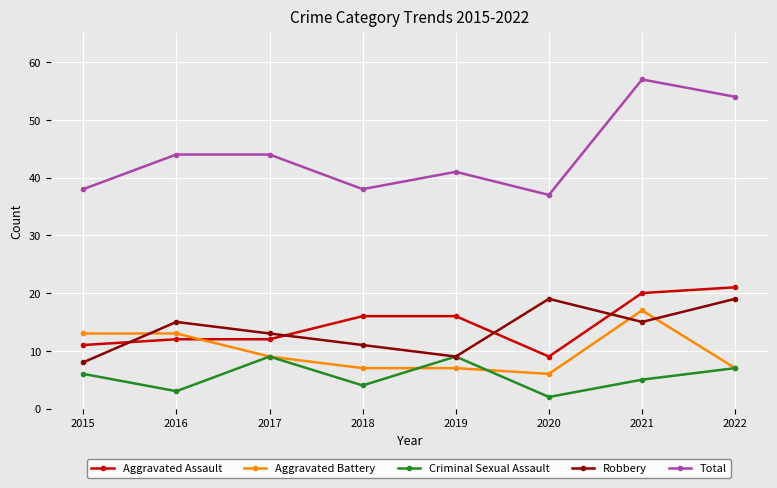

Which series has the largest total across all categories?

Total